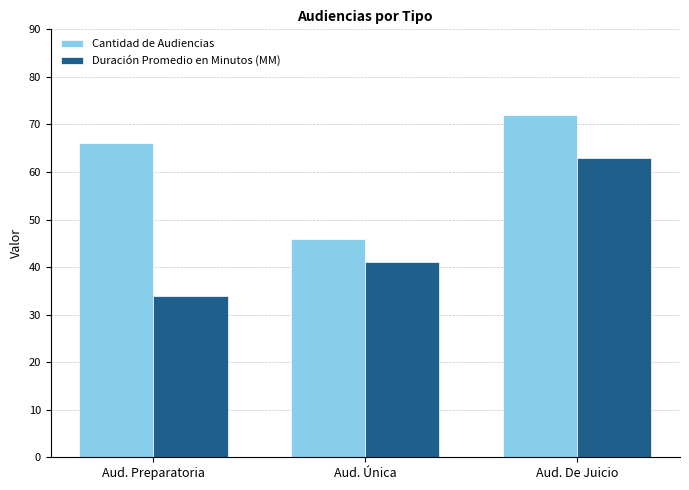

How many data points in Duración Promedio en Minutos (MM) are less than 41?

1